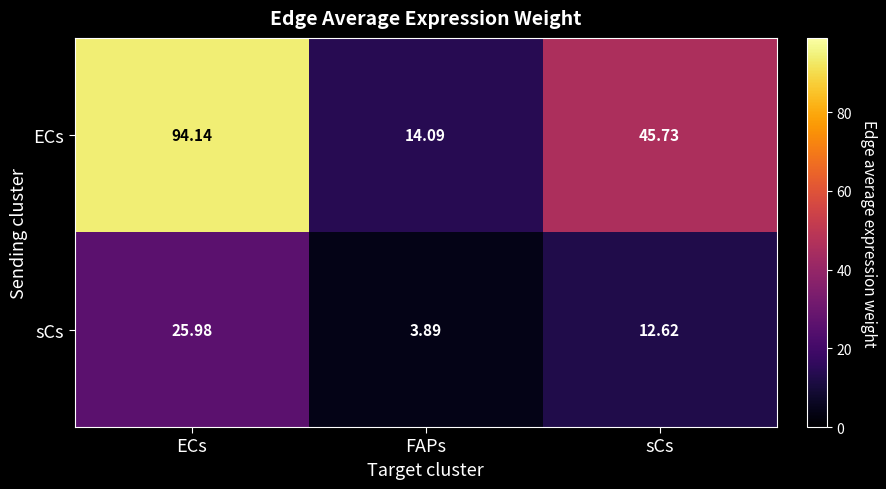

List the series in order of their overall mean, highest first.

ECs, sCs